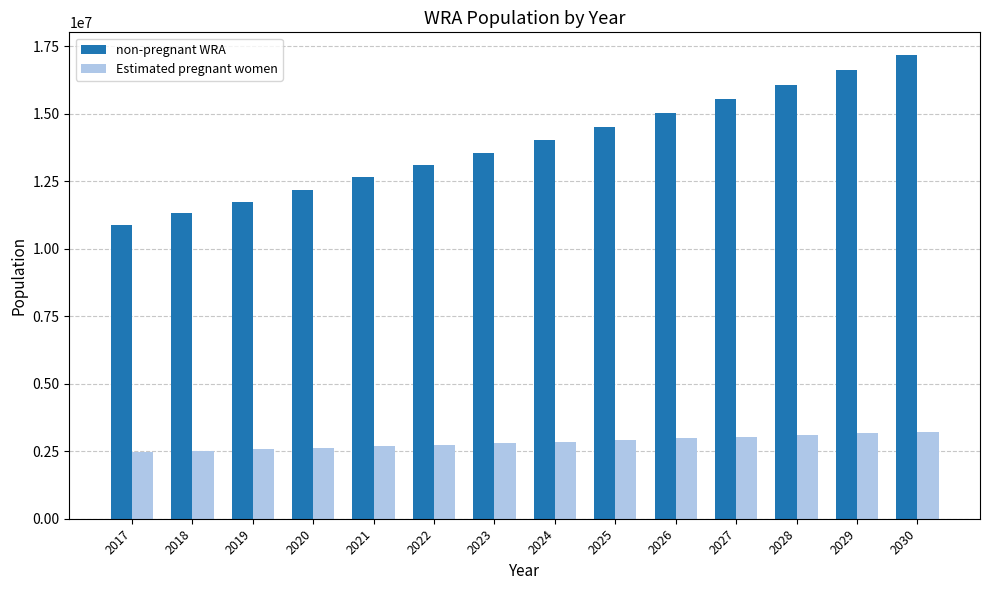

Is the value of Estimated pregnant women at 2029 greater than the value of non-pregnant WRA at 2019?

No